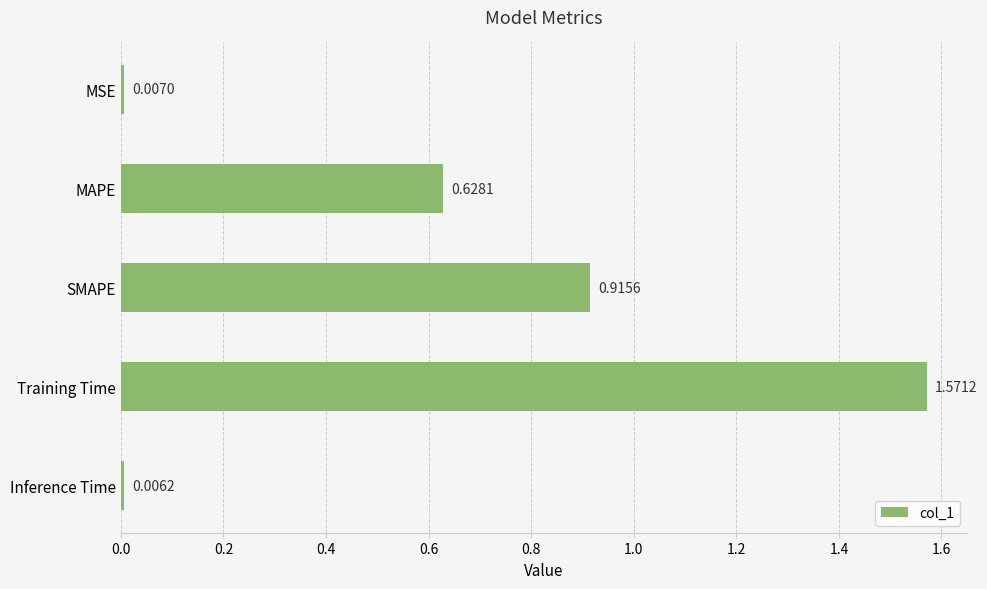

What is the label of the 2nd bar from the bottom?

Training Time